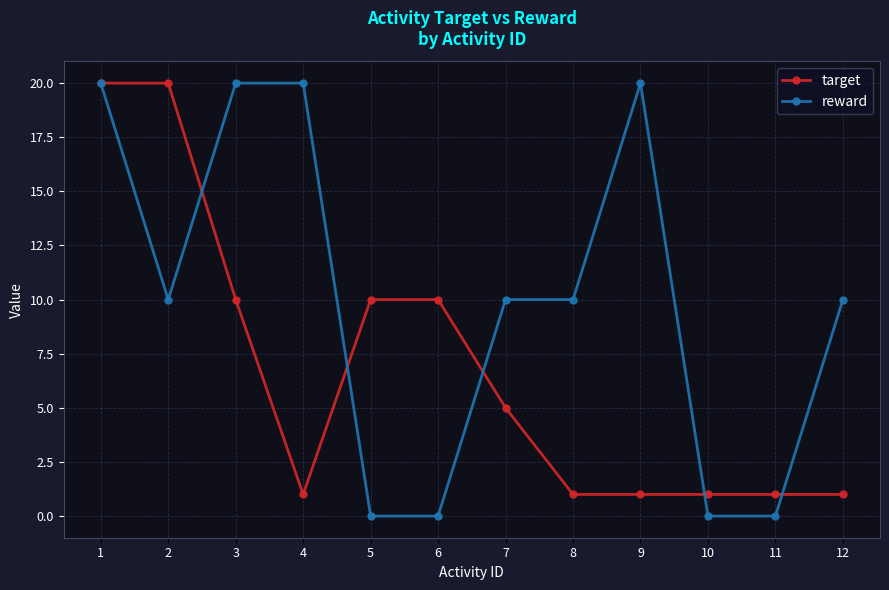

Reading left to right, extract all data points from this chart.

target: 20	20	10	1	10	10	5	1	1	1	1	1
reward: 20	10	20	20	0	0	10	10	20	0	0	10